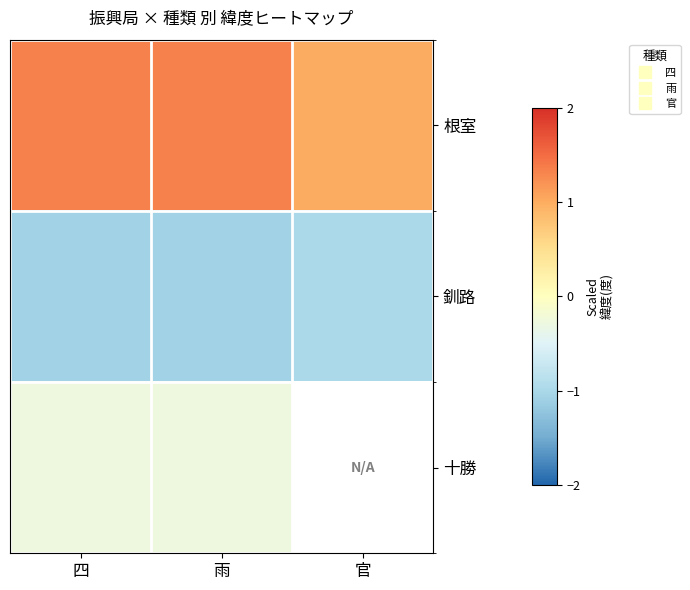

The 釧路 series shows -1.1 at 雨. True or false?

True